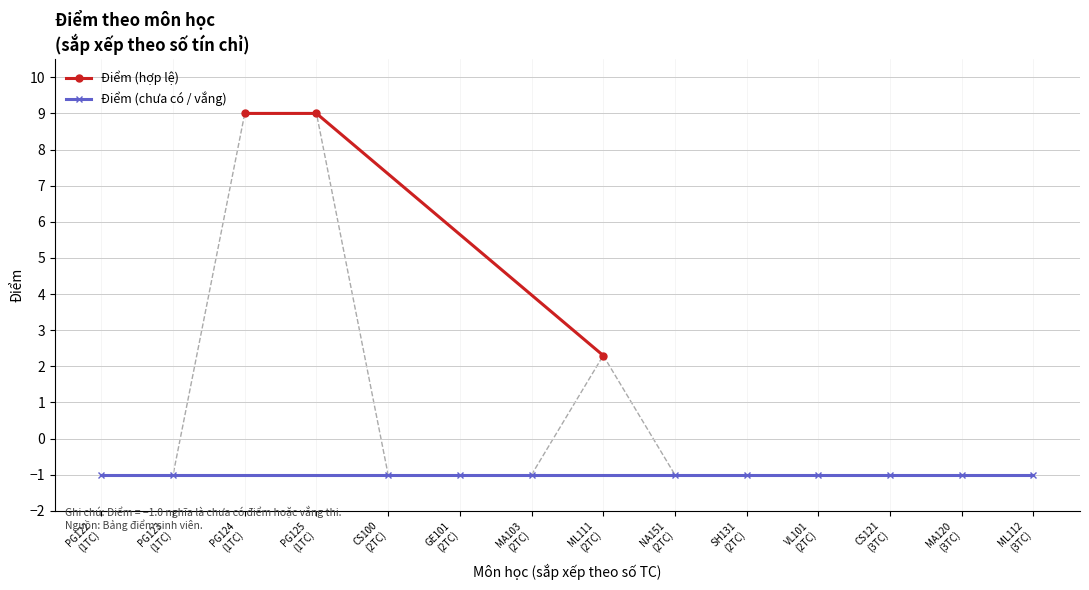

What is the maximum value shown in the chart?

9.0